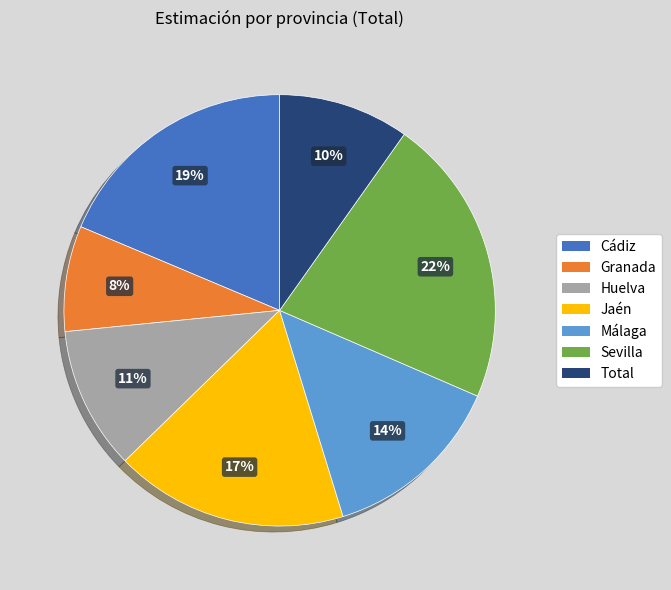

To the nearest percent, what is the average slice percentage?

14%